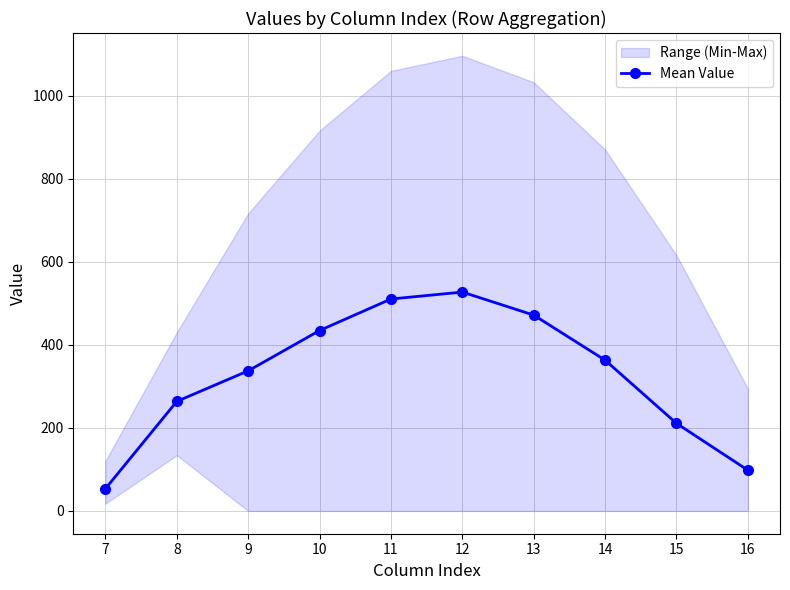

Does the chart have visible grid lines?

Yes